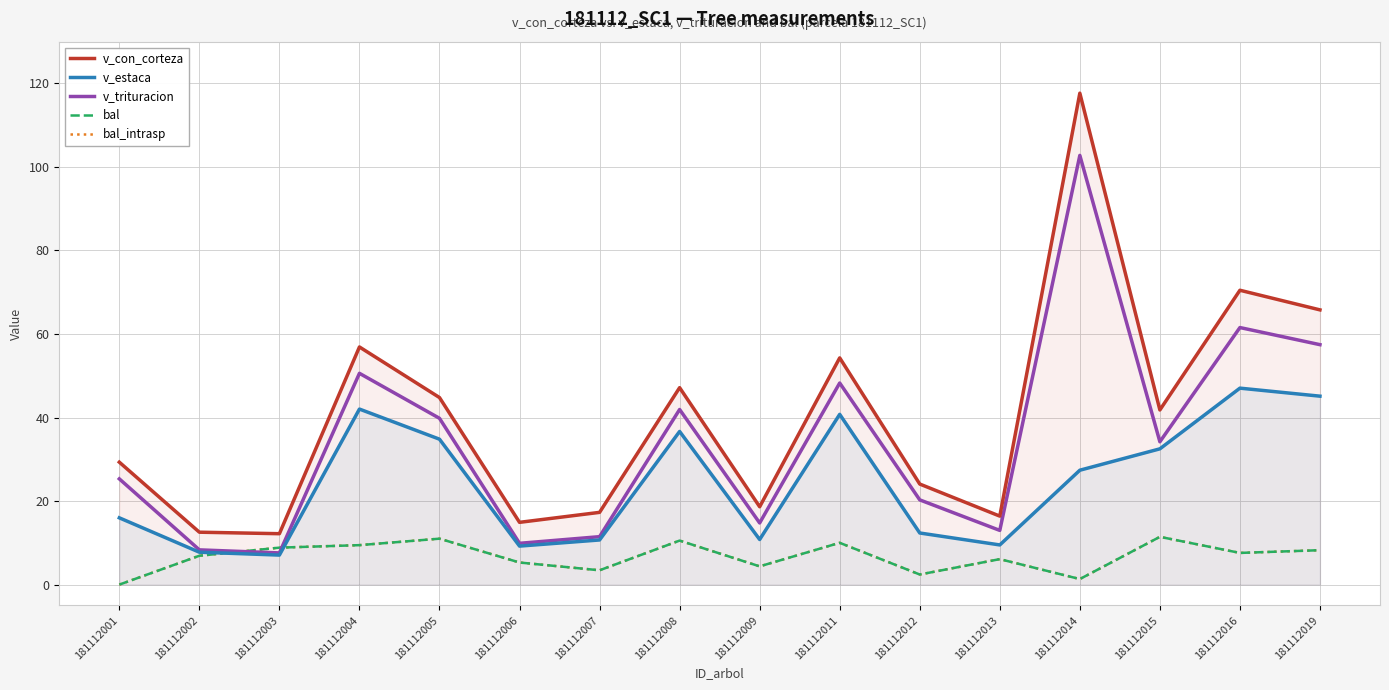

What are all the series names shown in the legend?

v_con_corteza, v_estaca, v_trituracion, bal, bal_intrasp